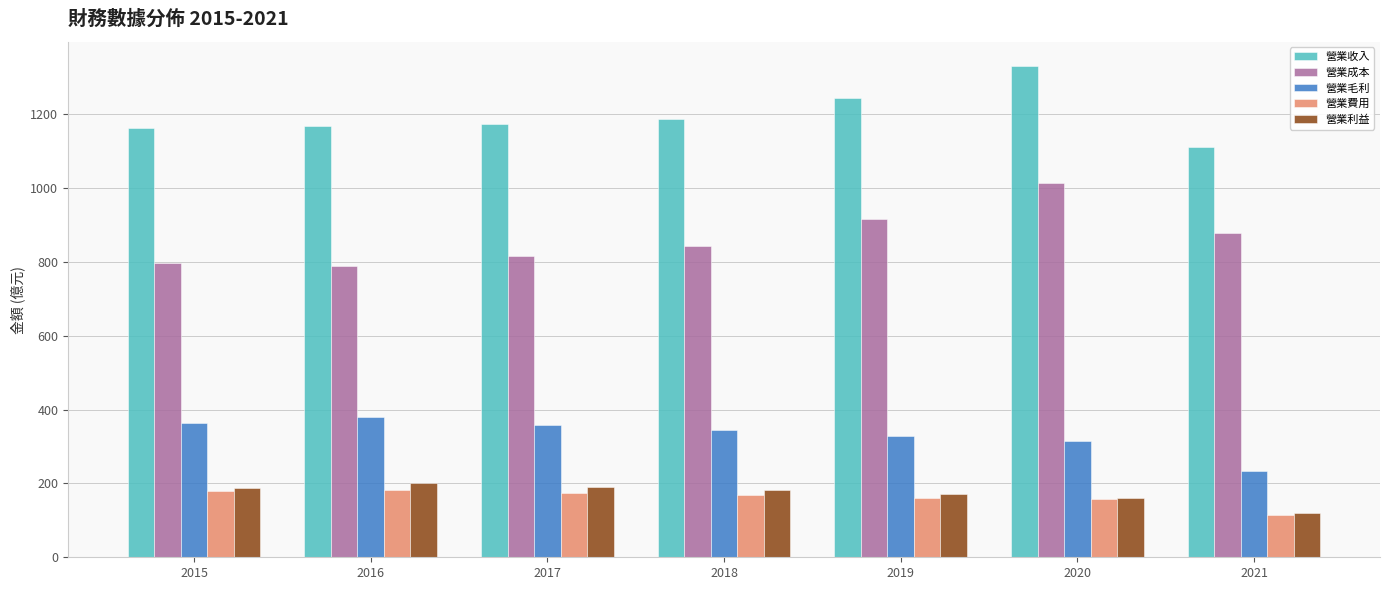

Between 2019 and 2021, which series saw the biggest shift?

營業收入